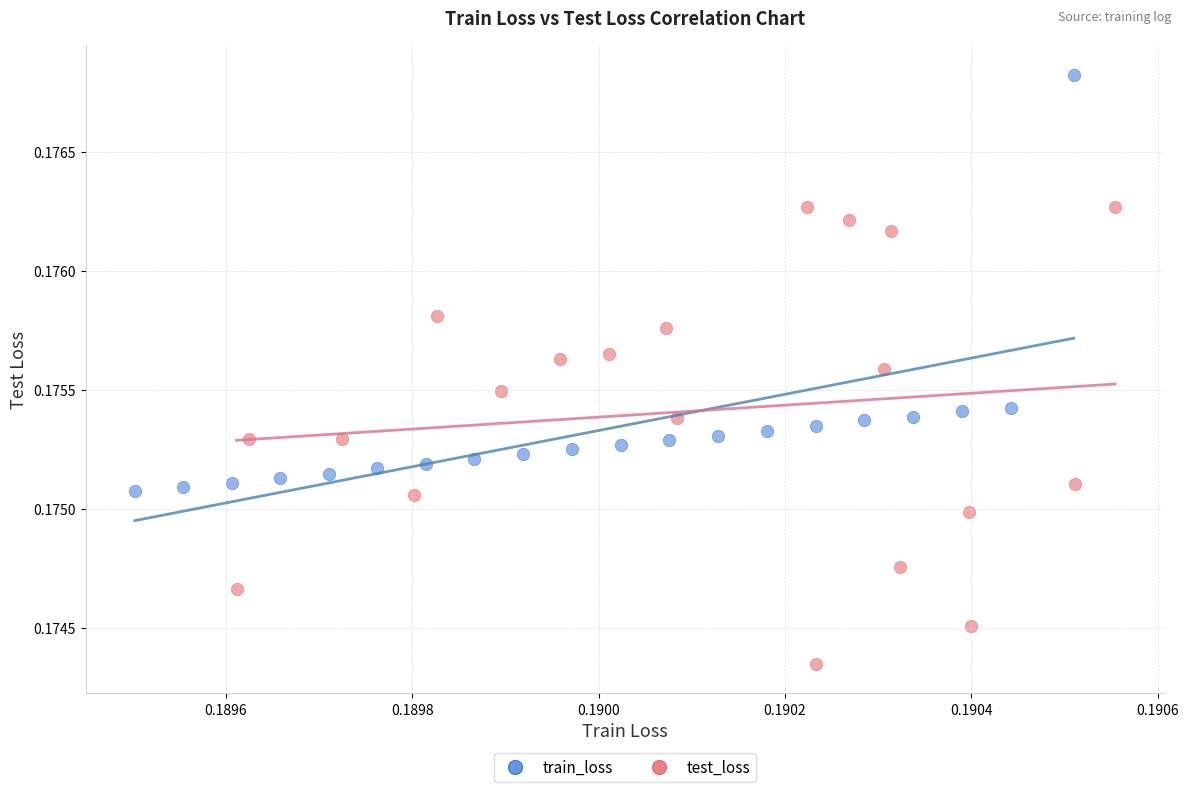

Which series has the widest spread of Y values?

test_loss